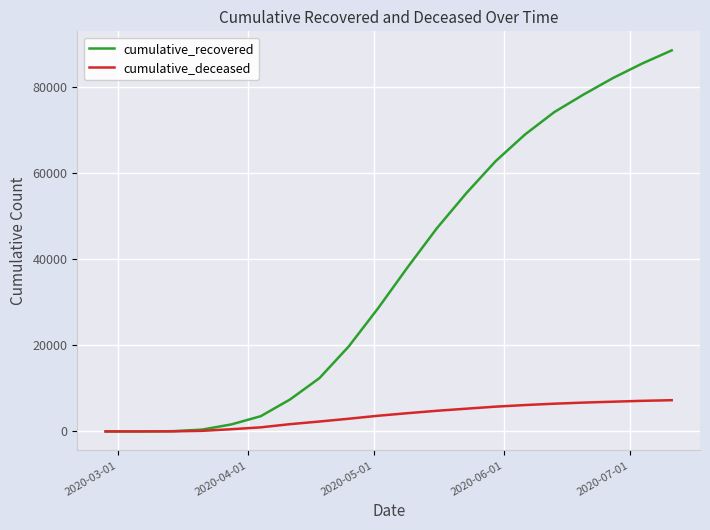

Rank the series by their maximum value, from highest to lowest.

cumulative_recovered, cumulative_deceased